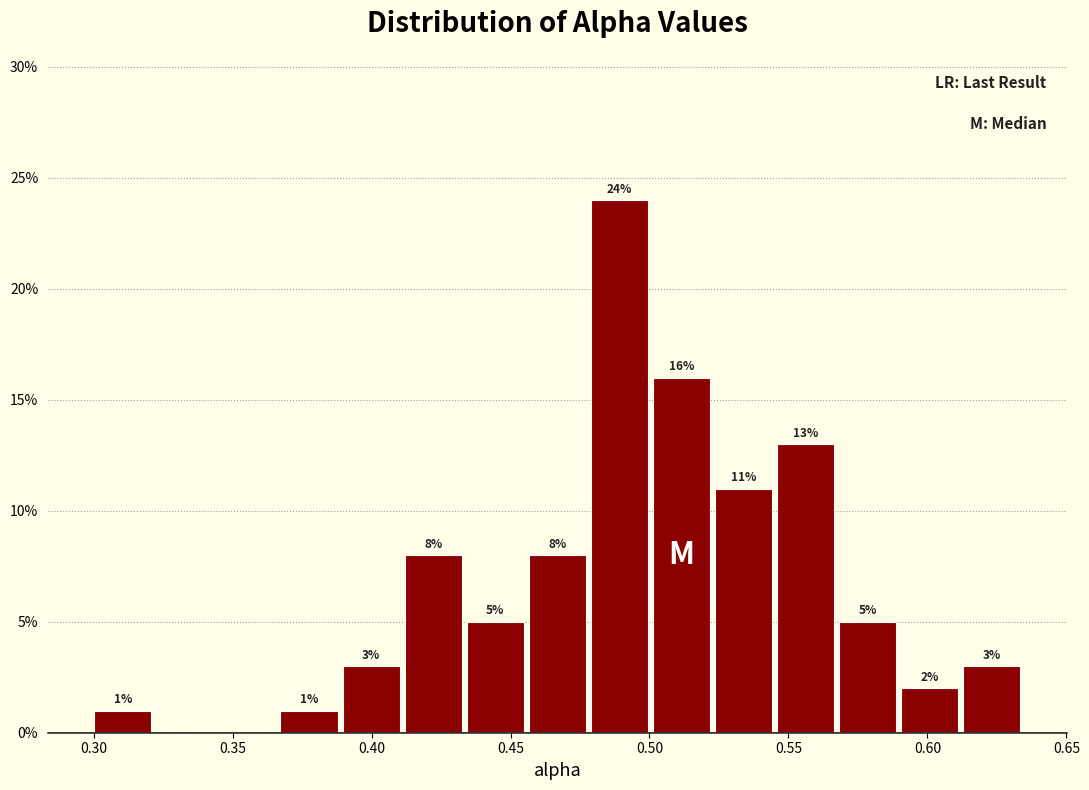

Over which range of the x-axis is the bar tallest?

0.480 to 0.500